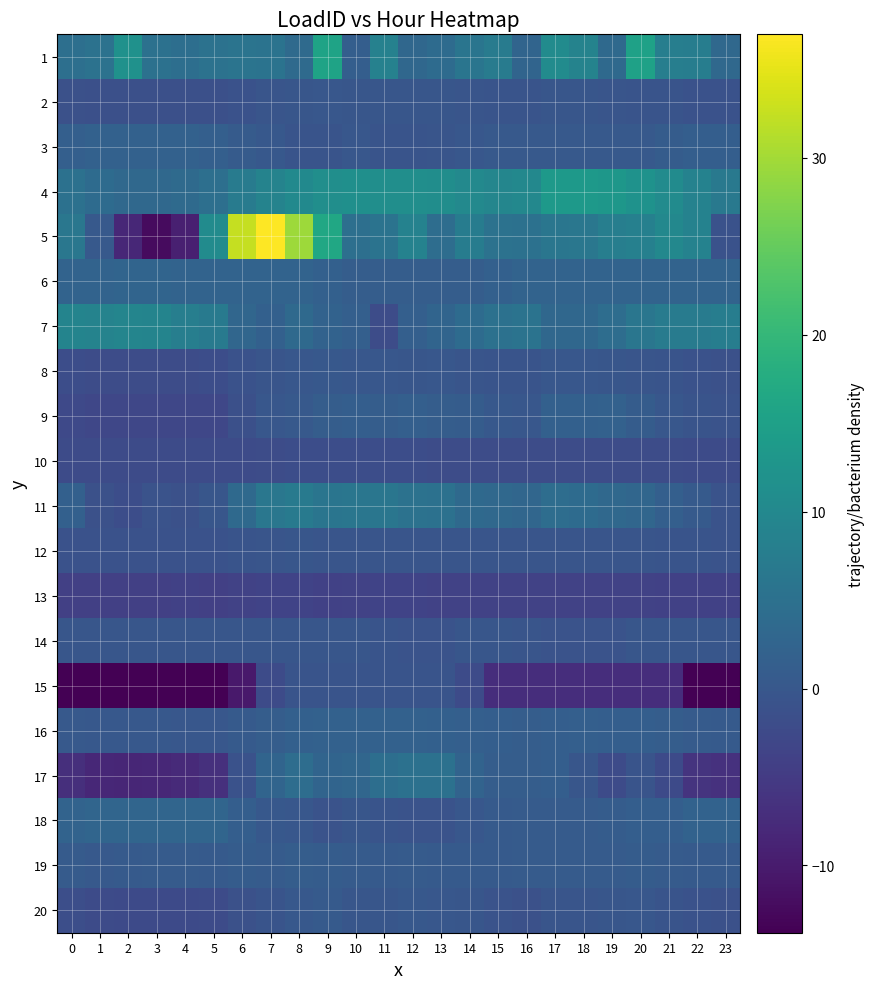

Count the number of data series in this chart.

20